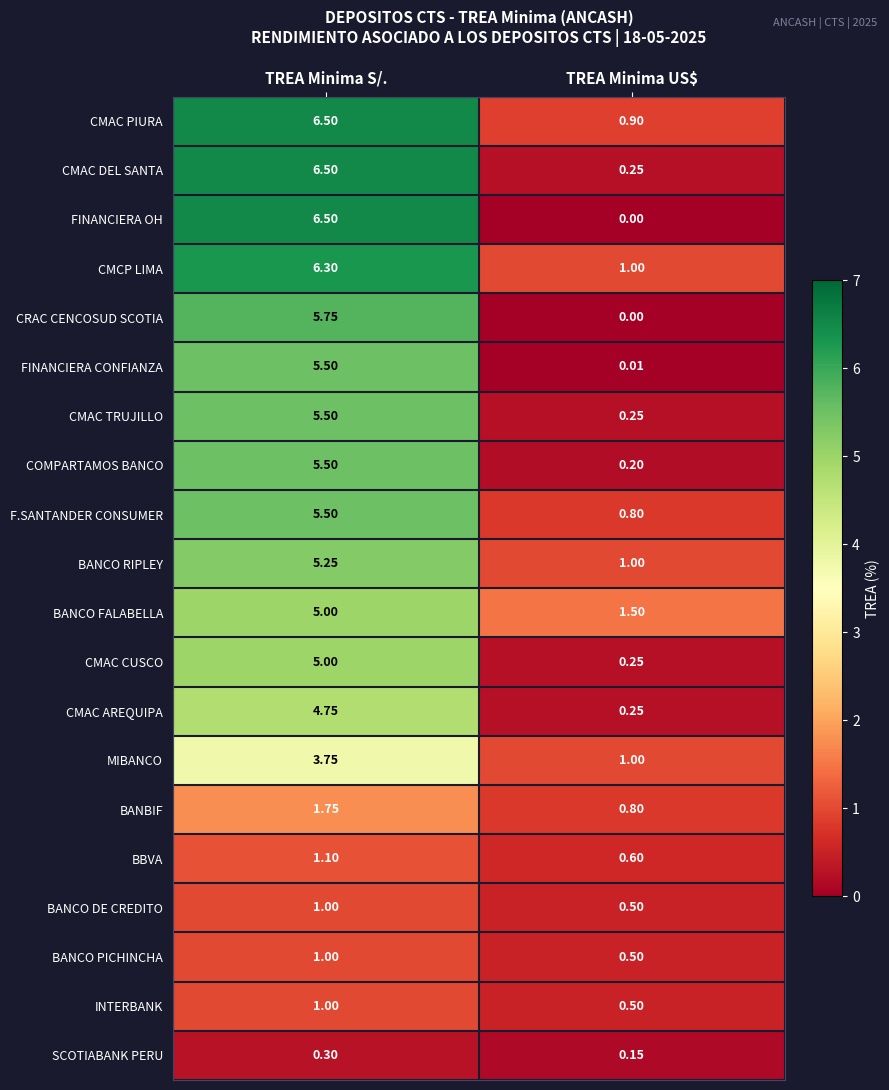

Rank the categories by BANCO FALABELLA value from lowest to highest.

TREA Minima US$, TREA Minima S/.